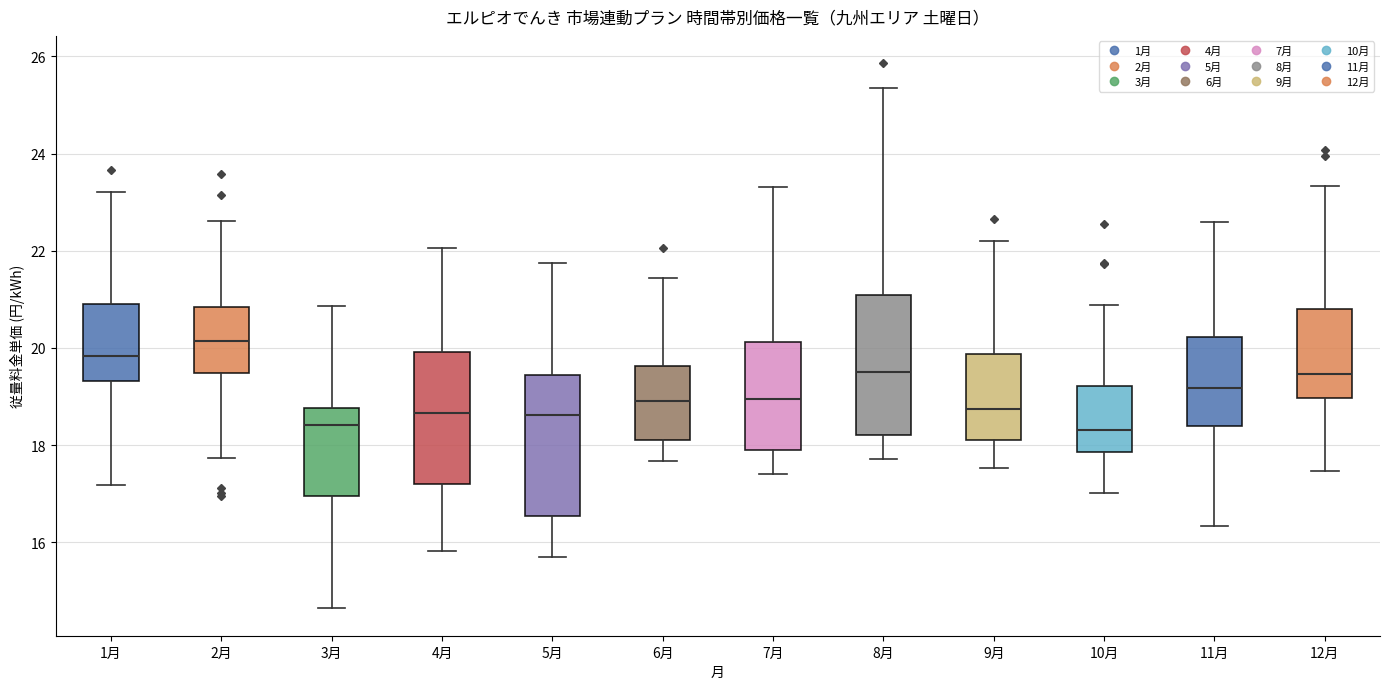

Reading left to right, transcribe this box plot: for each box, give where its median line is, the range the box spans, and where its two whiskers end, as read against the y-axis. The values are not printed on the chart, so give them approximately, as read against the axis.

1月: median 19.8, box 19.4 to 20.8, whiskers 17.2 to 23.2
2月: median 20.2, box 19.4 to 20.8, whiskers 17.8 to 22.6
3月: median 18.4, box 17.0 to 18.8, whiskers 14.6 to 20.8
4月: median 18.6, box 17.2 to 20.0, whiskers 15.8 to 22.0
5月: median 18.6, box 16.6 to 19.4, whiskers 15.8 to 21.8
6月: median 19.0, box 18.2 to 19.6, whiskers 17.6 to 21.4
7月: median 19.0, box 17.8 to 20.2, whiskers 17.4 to 23.4
8月: median 19.6, box 18.2 to 21.0, whiskers 17.8 to 25.4
9月: median 18.8, box 18.2 to 19.8, whiskers 17.6 to 22.2
10月: median 18.4, box 17.8 to 19.2, whiskers 17.0 to 20.8
11月: median 19.2, box 18.4 to 20.2, whiskers 16.4 to 22.6
12月: median 19.4, box 19.0 to 20.8, whiskers 17.4 to 23.4